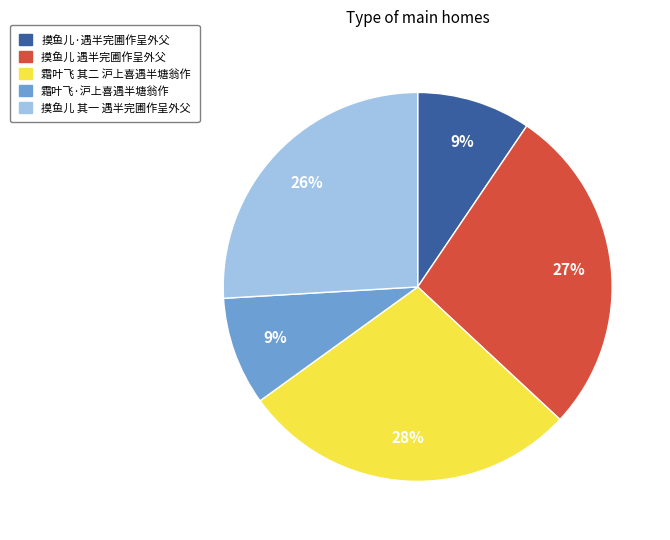

Count the number of slices in the pie.

5